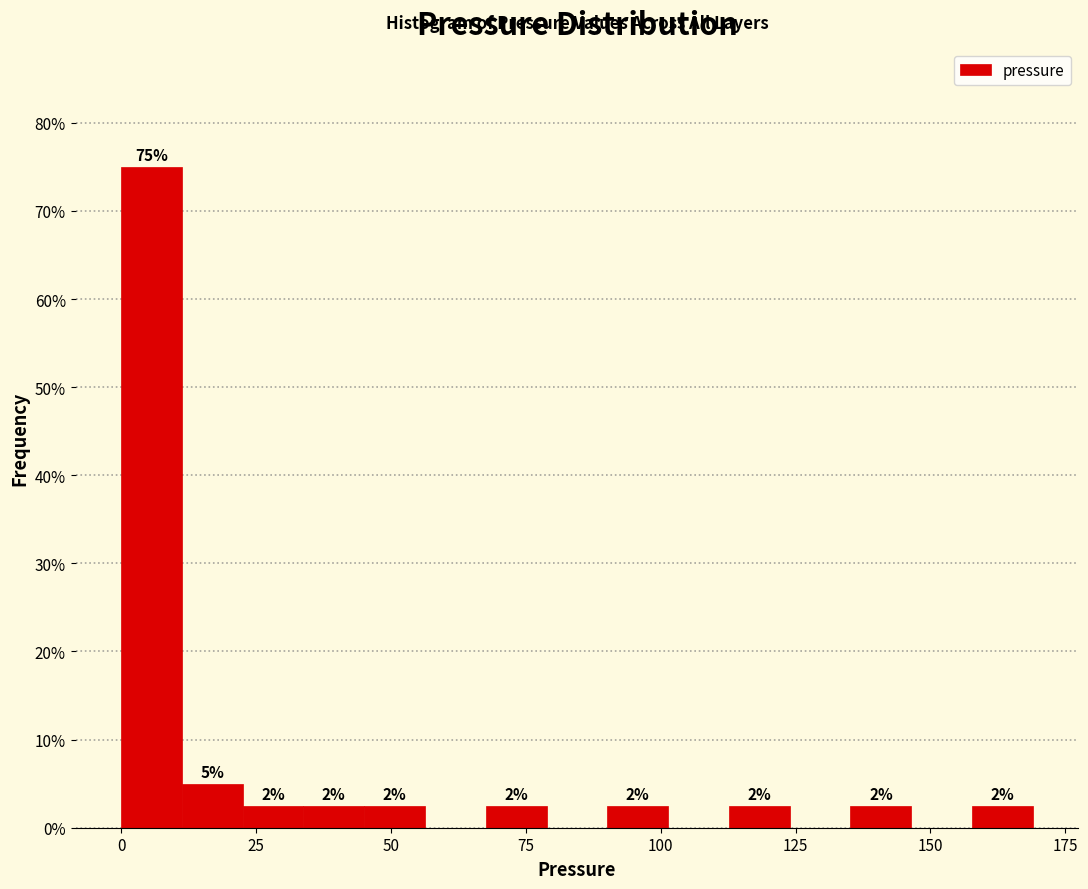

Around what value on the x-axis is the tallest bar? Give the approximate position of its centre, as read against the axis.

5